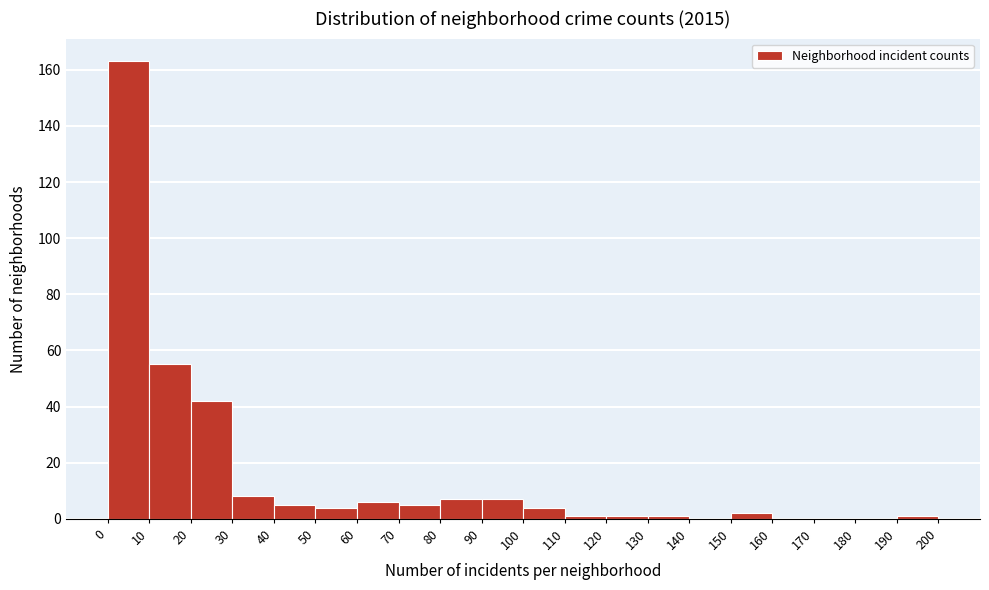

Reading left to right, transcribe this chart: for each bar, give the range it covers on the x-axis and its height. The values are not printed on the chart, so give them approximately, as read against the axis.

0 to 10: 164
10 to 20: 56
20 to 30: 42
30 to 40: 8
40 to 50: 6
50 to 60: 4
60 to 70: 6
70 to 80: 6
80 to 90: 8
90 to 100: 8
100 to 110: 4
110 to 120: under 2
120 to 130: under 2
130 to 140: under 2
140 to 150: 0
150 to 160: 2
160 to 170: 0
170 to 180: 0
180 to 190: 0
190 to 200: under 2